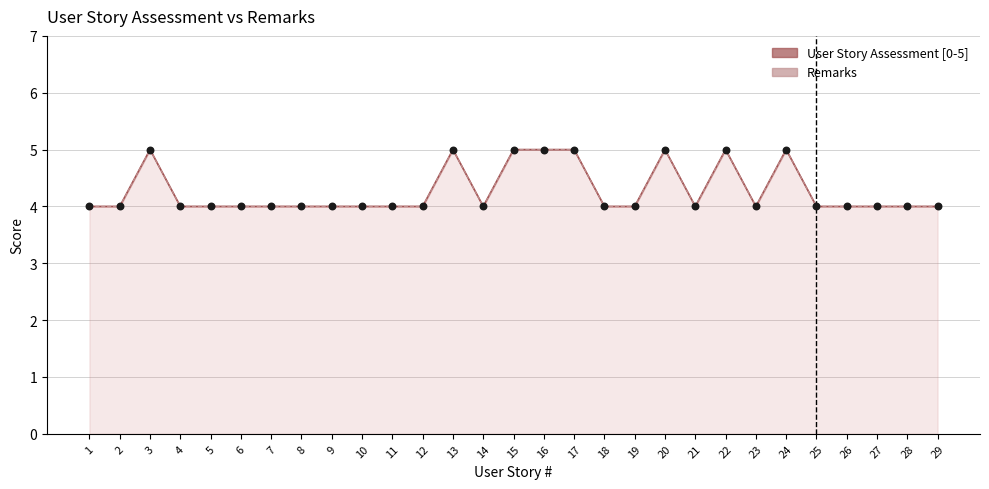

What is the total value across all series at 11?

8